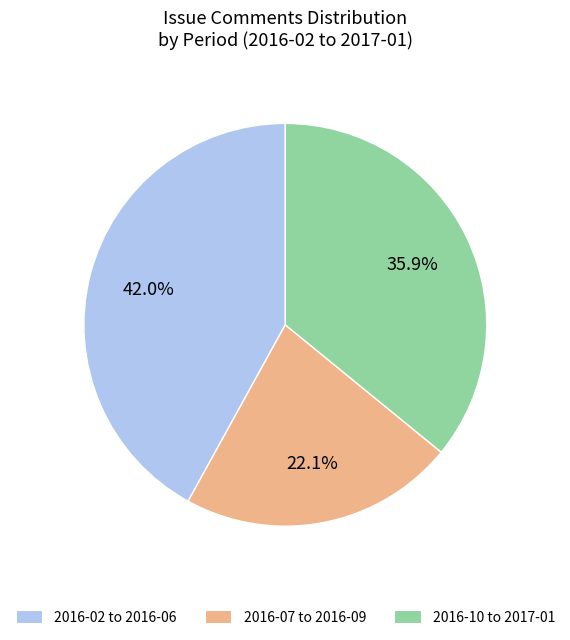

Rank the categories by value from highest to lowest.

2016-02 to 2016-06, 2016-10 to 2017-01, 2016-07 to 2016-09